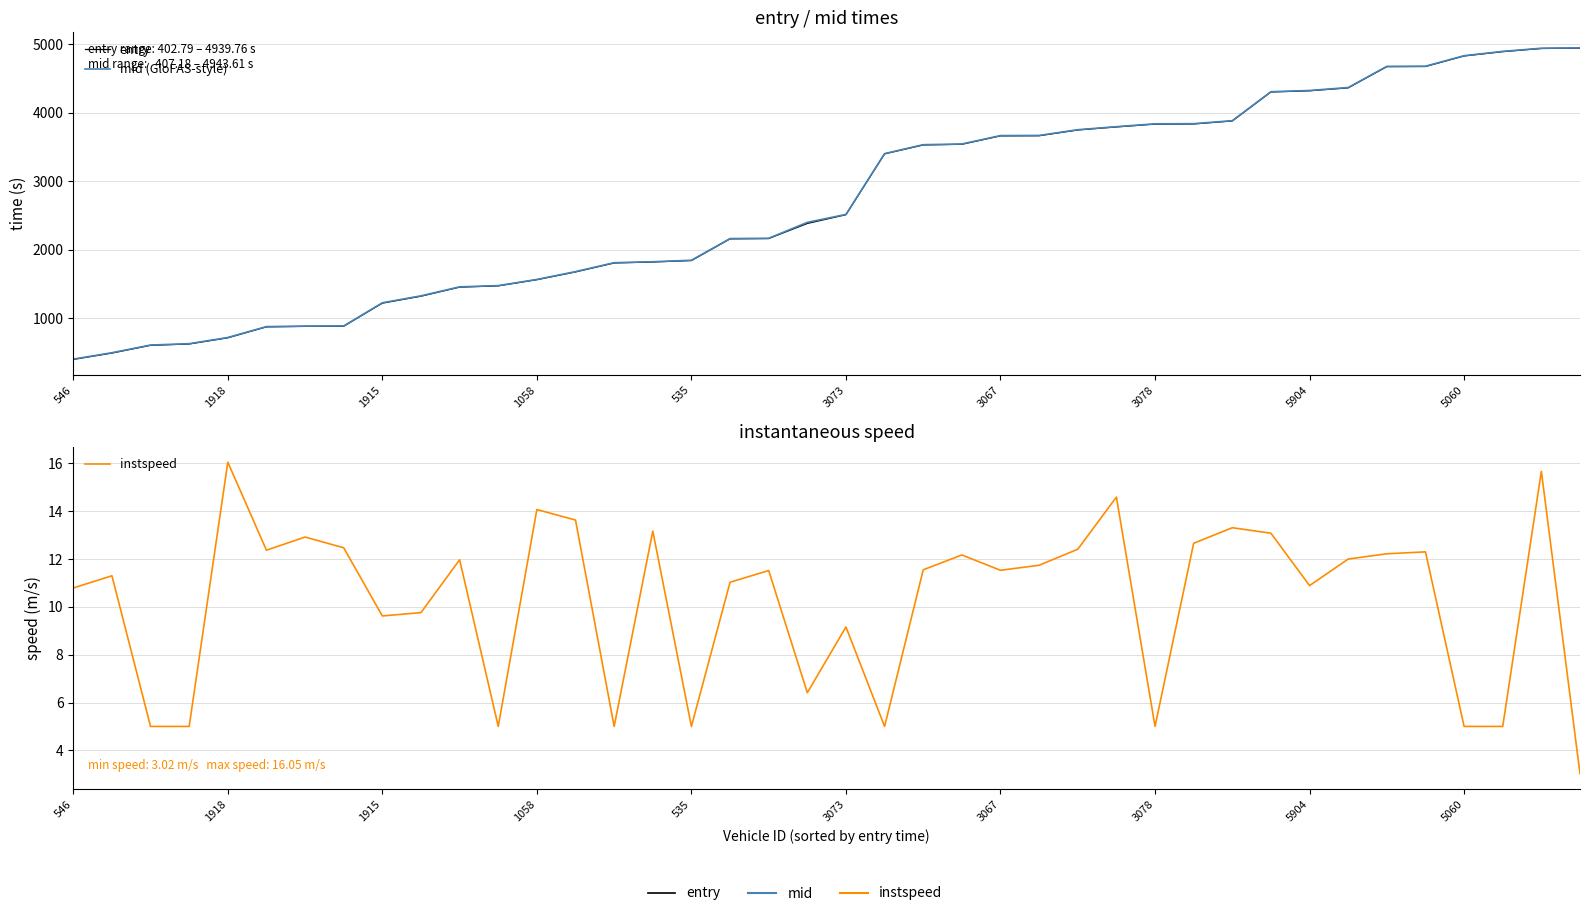

The value of instspeed at 19 is 11.5. True or false?

False